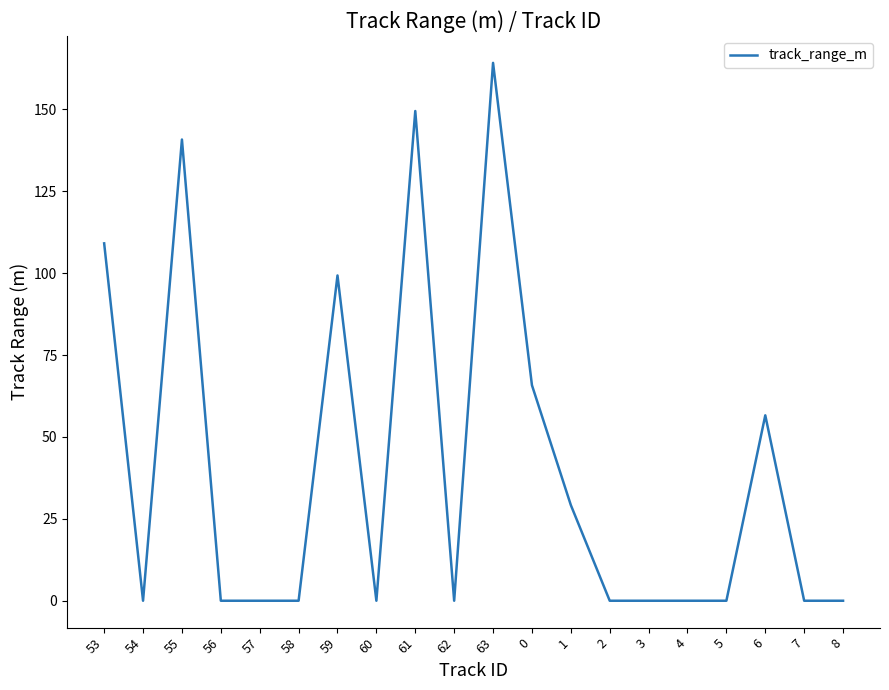

Reading left to right, transcribe all the data shown in this chart.

53=109.1	54=0.0	55=140.8	56=0.0	57=0.0	58=0.0	59=99.3	60=0.0	61=149.5	62=0.0	63=164.2	0=65.8	1=29.2	2=0.0	3=0.0	4=0.0	5=0.0	6=56.6	7=0.0	8=0.0